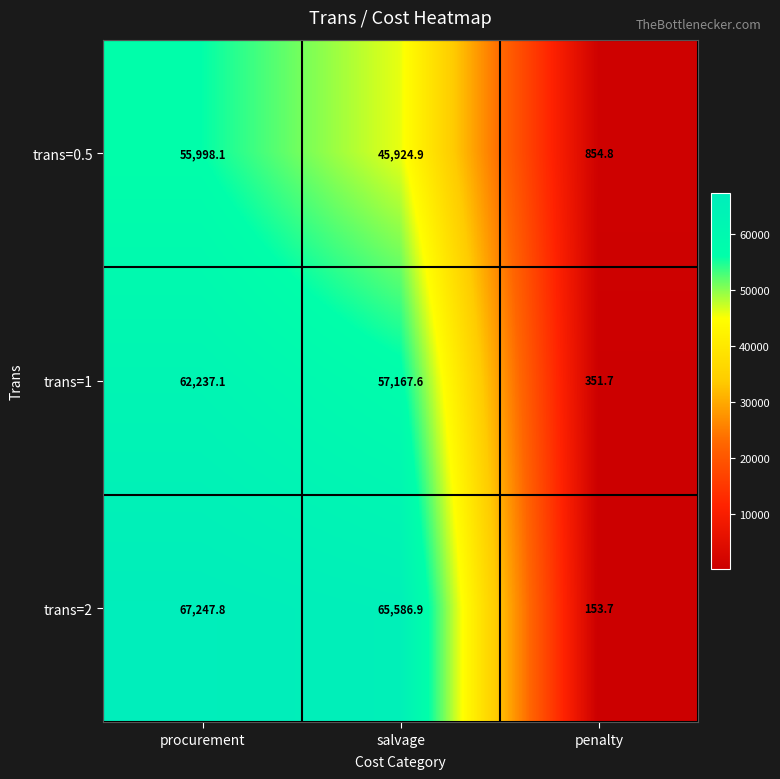

What is the highest value of the trans=2 series?

67247.8